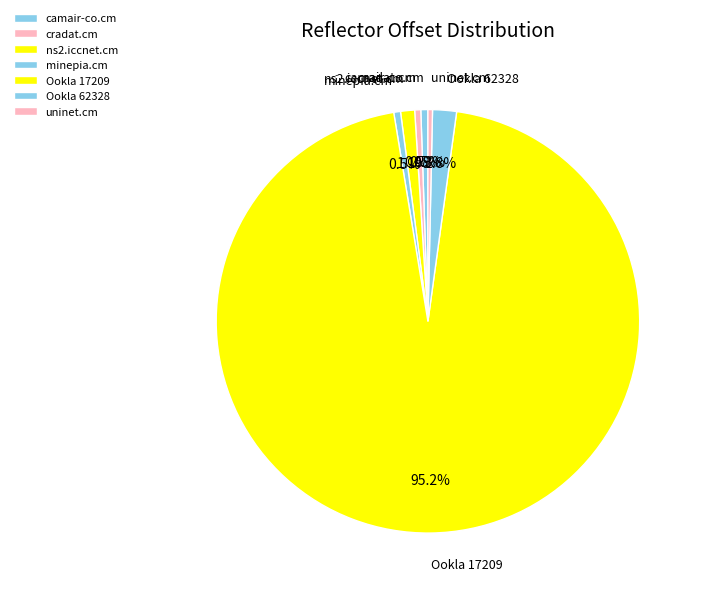

To the nearest percent, what is the difference between the largest and smallest slice percentages?

95%